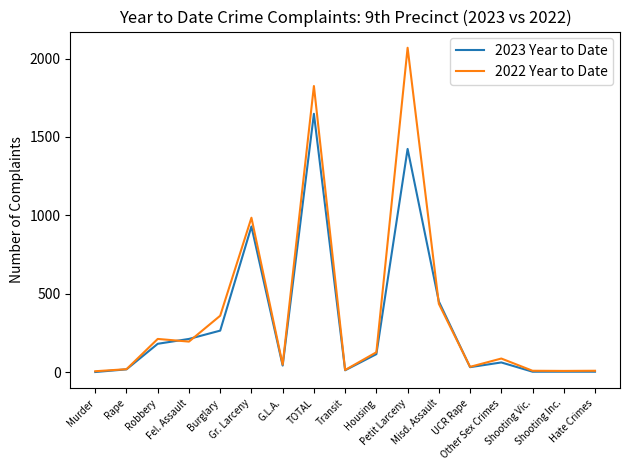

What is the difference between the 2022 Year to Date values at UCR Rape and Hate Crimes?

25